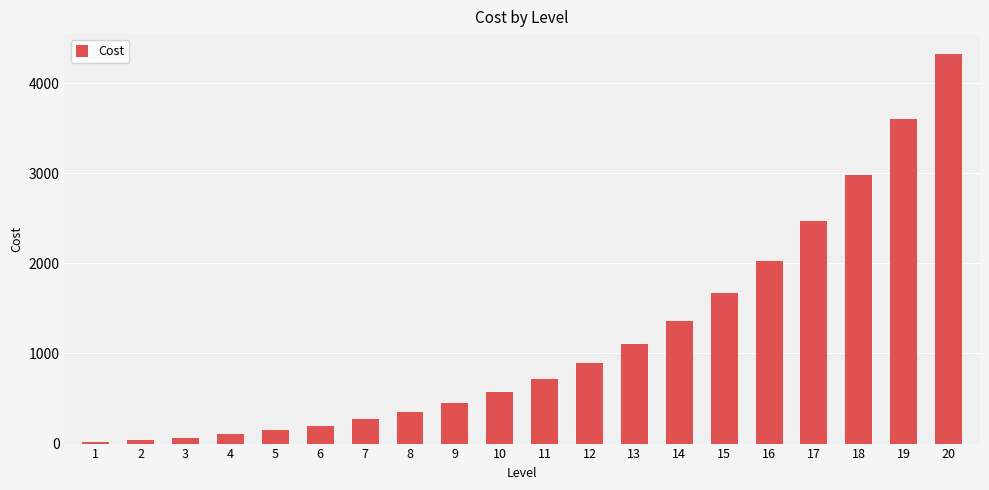

Where is the data nearest to the value 2171?

16